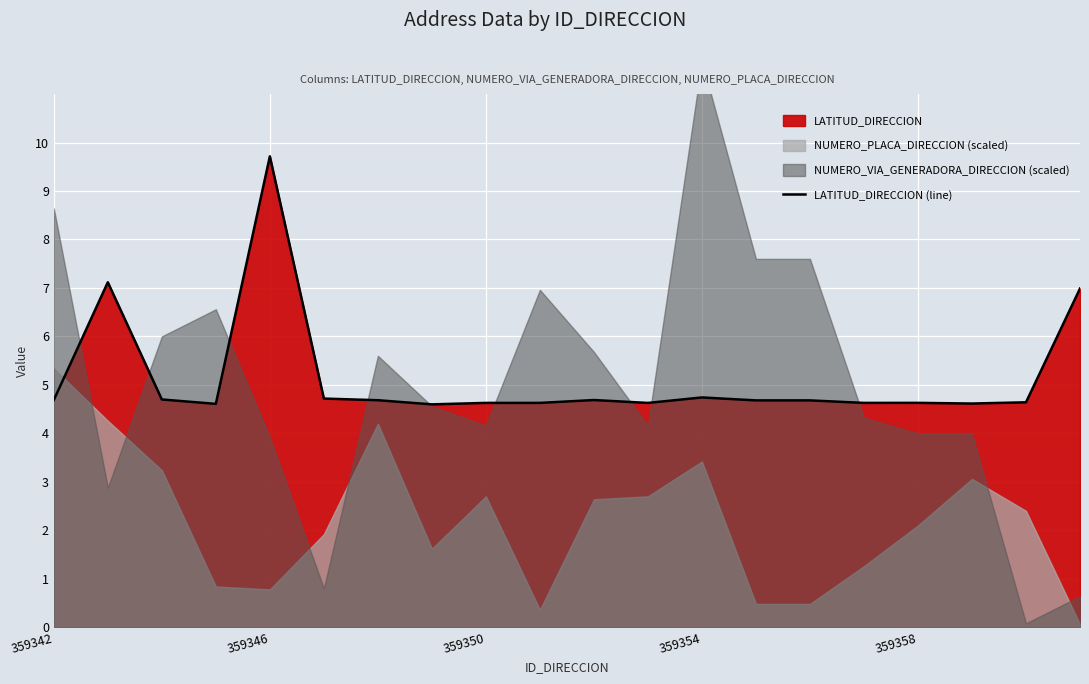

The LATITUD_DIRECCION (line) series shows 3.4 at 359346. True or false?

False